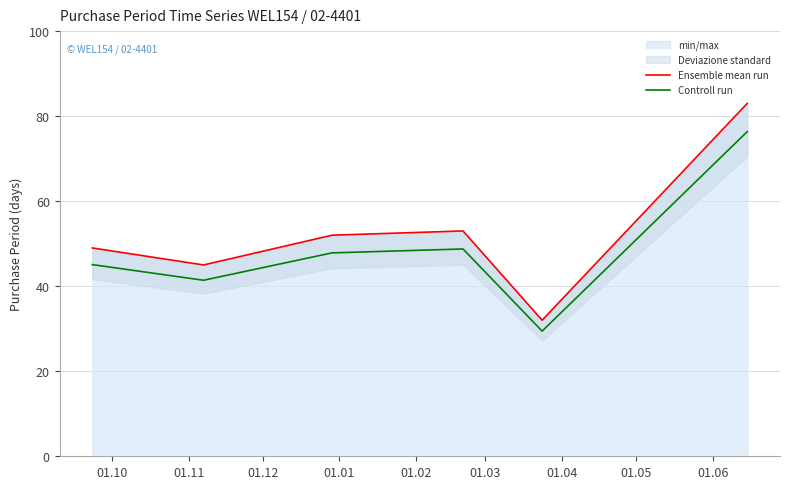

Reading left to right, transcribe all the data shown in this chart.

Ensemble mean run: 49.0	45.0	52.0	53.0	32.0	83.0
Controll run: 45.1	41.4	47.8	48.8	29.4	76.4